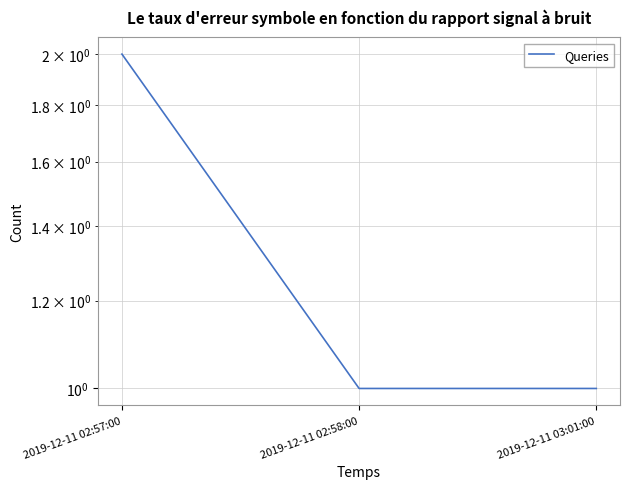

What is the difference between the values at 2019-12-11 03:01:00 and 2019-12-11 02:57:00?

1